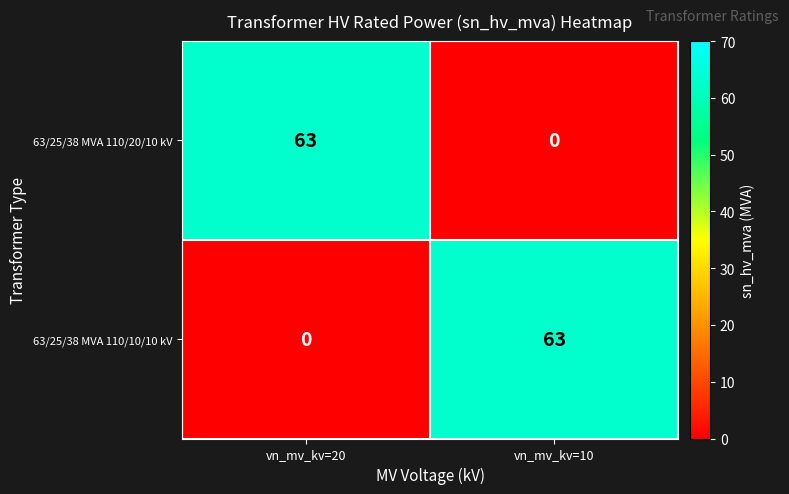

The 63/25/38 MVA 110/20/10 kV series shows 0 at vn_mv_kv=10. True or false?

True